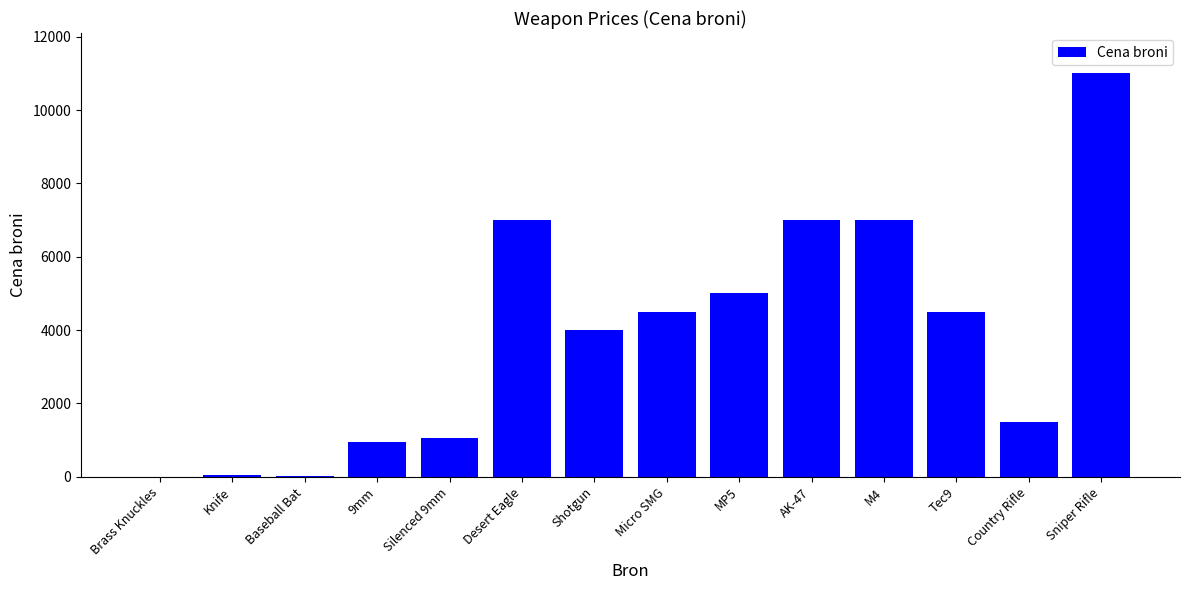

The chart shows a value of 7828 at Micro SMG. True or false?

False